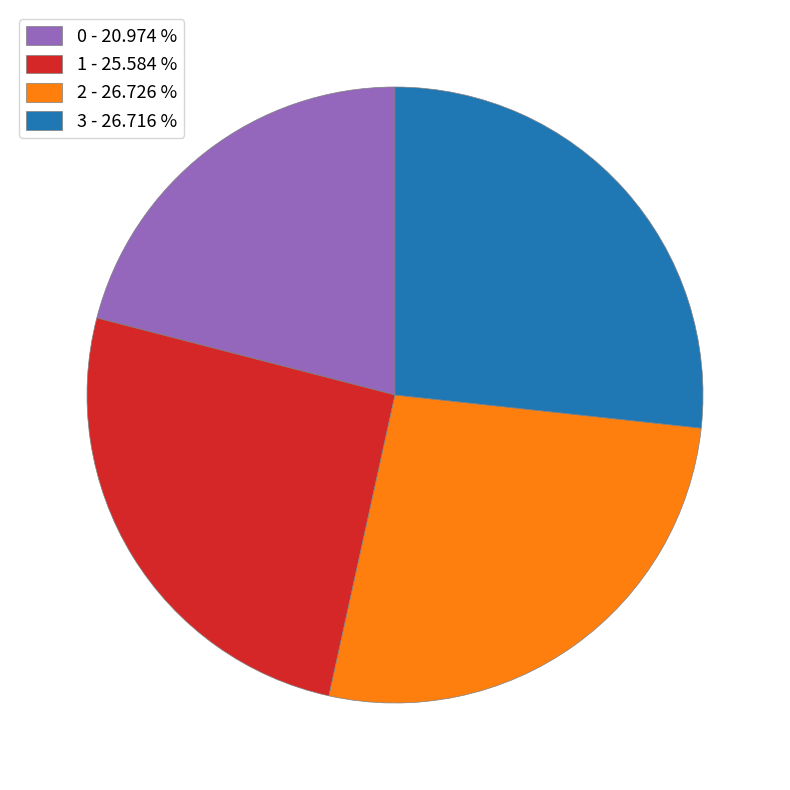

What is the ratio of the value at 0 - 20.974 % to the value at 3 - 26.716 %?

0.8